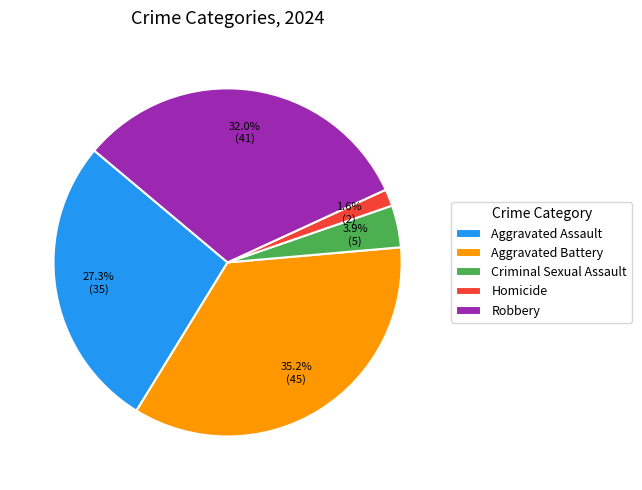

The Robbery slice represents 22% of the pie. True or false?

False